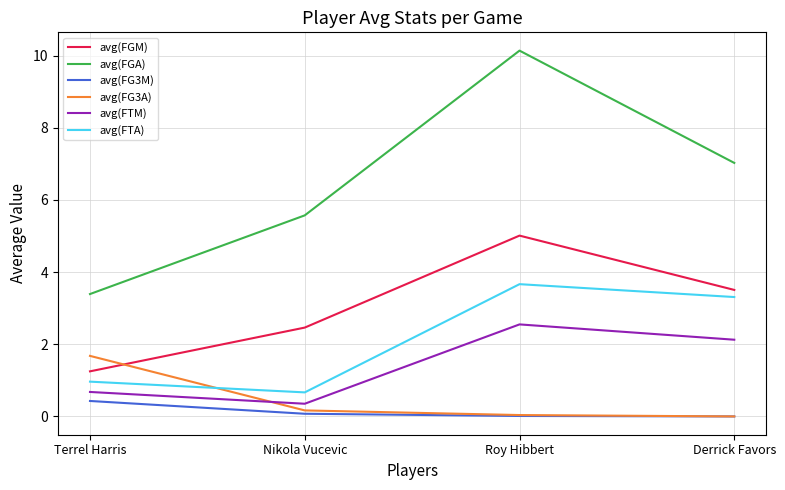

What is the difference between the maximum and minimum values in the avg(FTA) series?

3.0